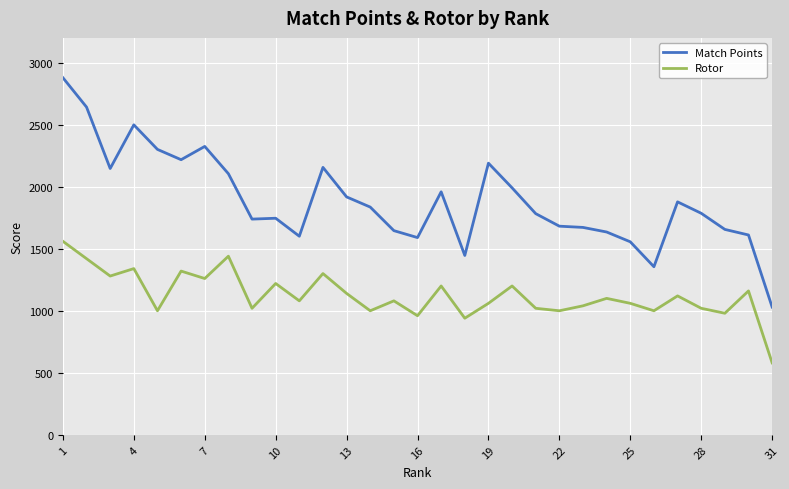

Which series has the largest total across all categories?

Match Points